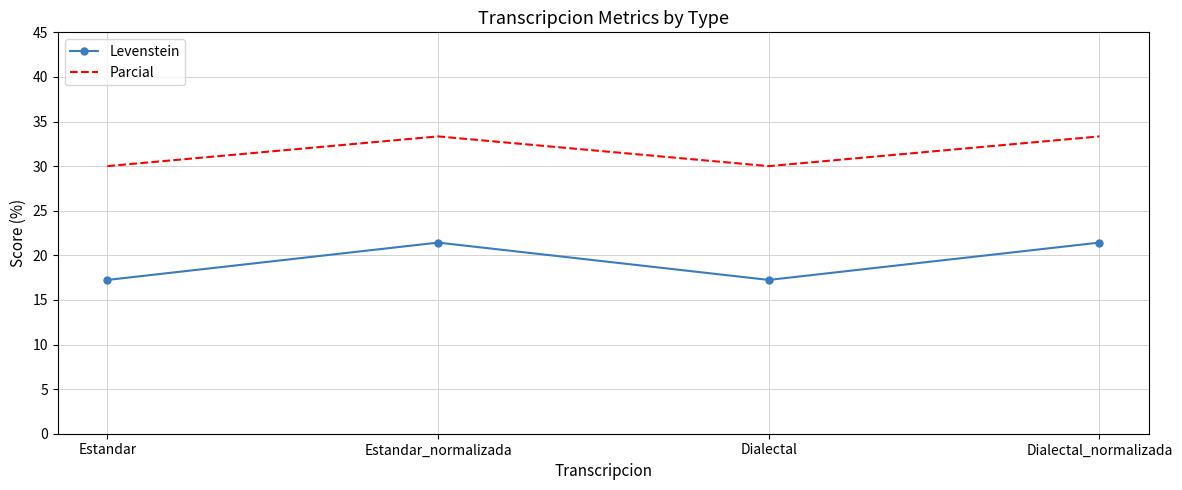

What is the approximate value of Levenstein at Estandar_normalizada?

21.4